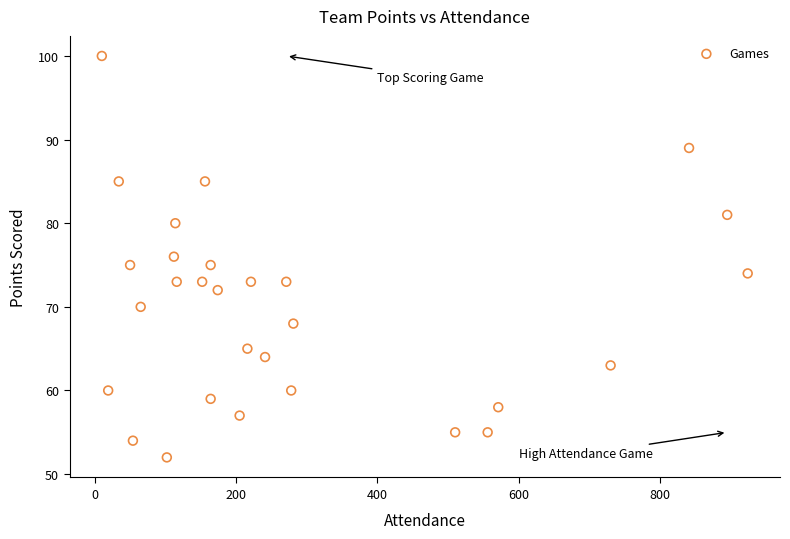

What is the range of X values (max minus min)?

914